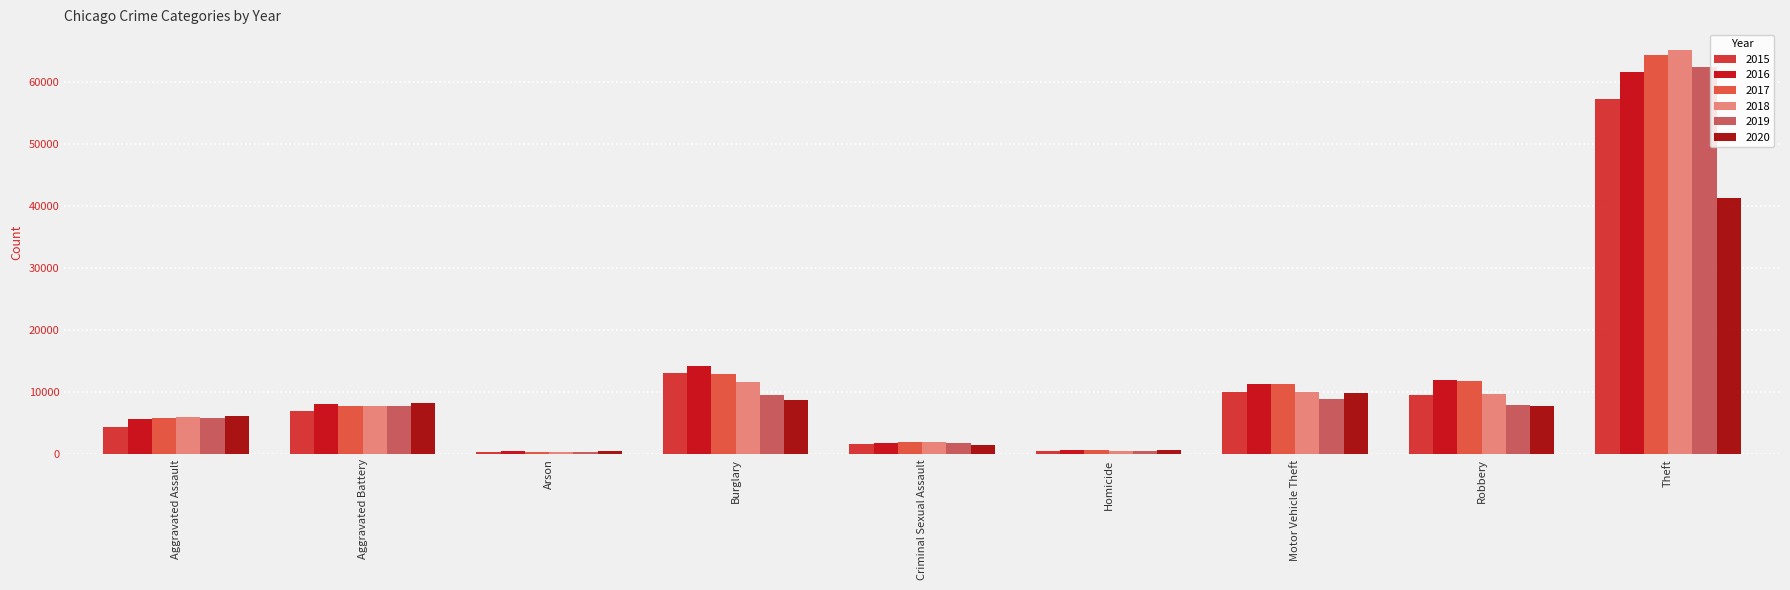

Are the bars horizontal?

No